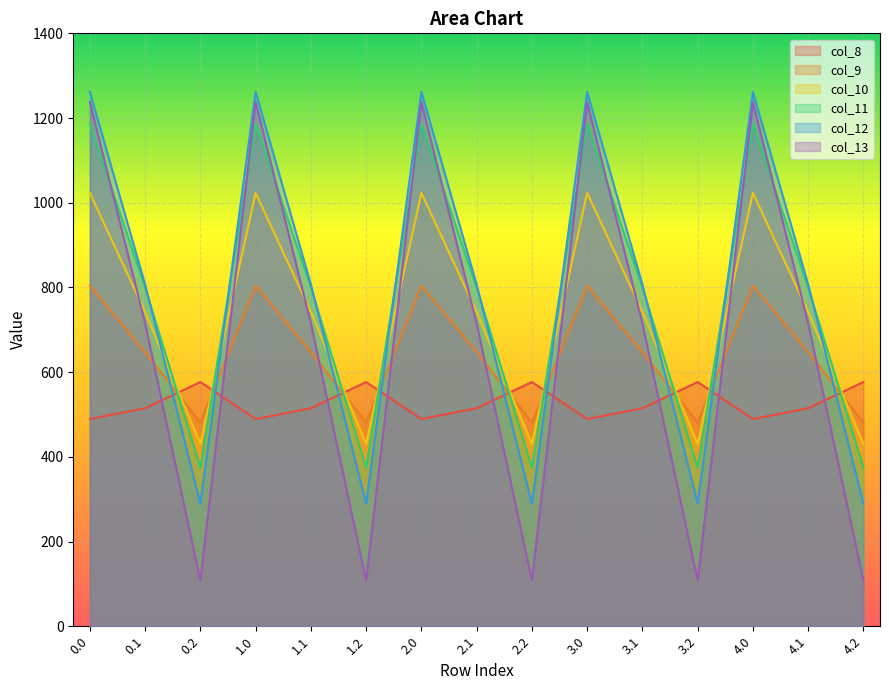

Where does the col_8 series first go above 514?

0.1